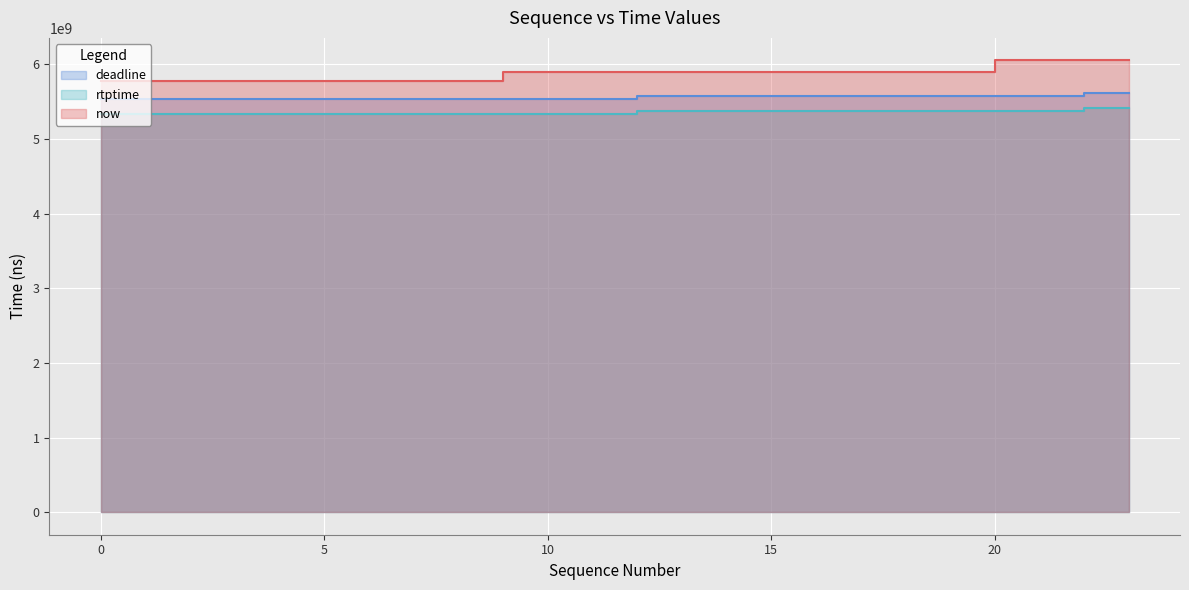

True or false: rtptime and deadline intersect in this chart.

False